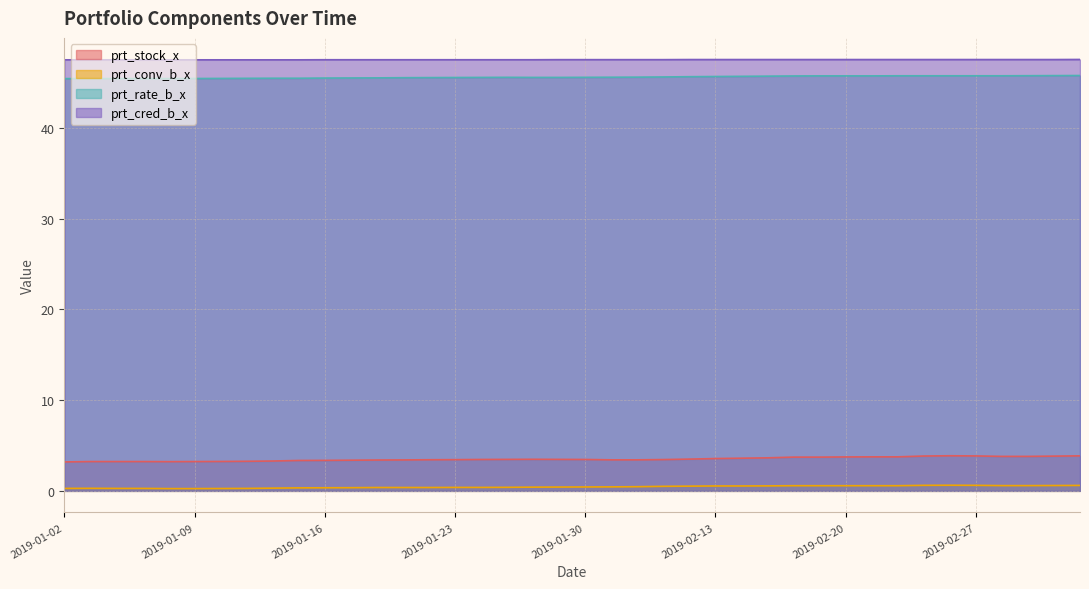

Is the value of prt_rate_b_x at 2019-01-30 greater than the value of prt_stock_x at 2019-02-15?

Yes